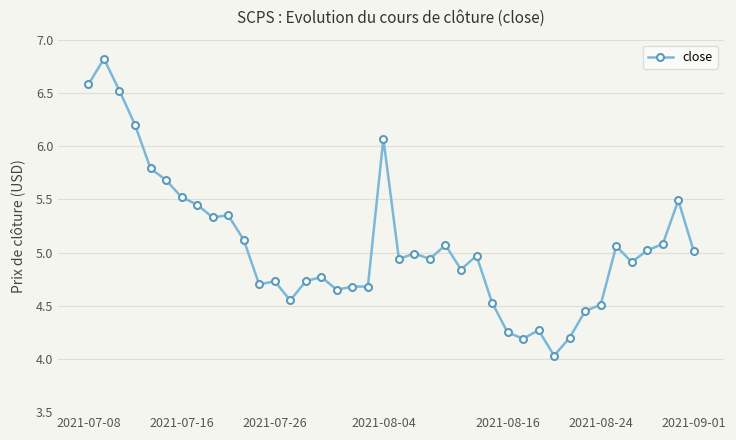

What is the difference between the maximum and minimum values?

2.8